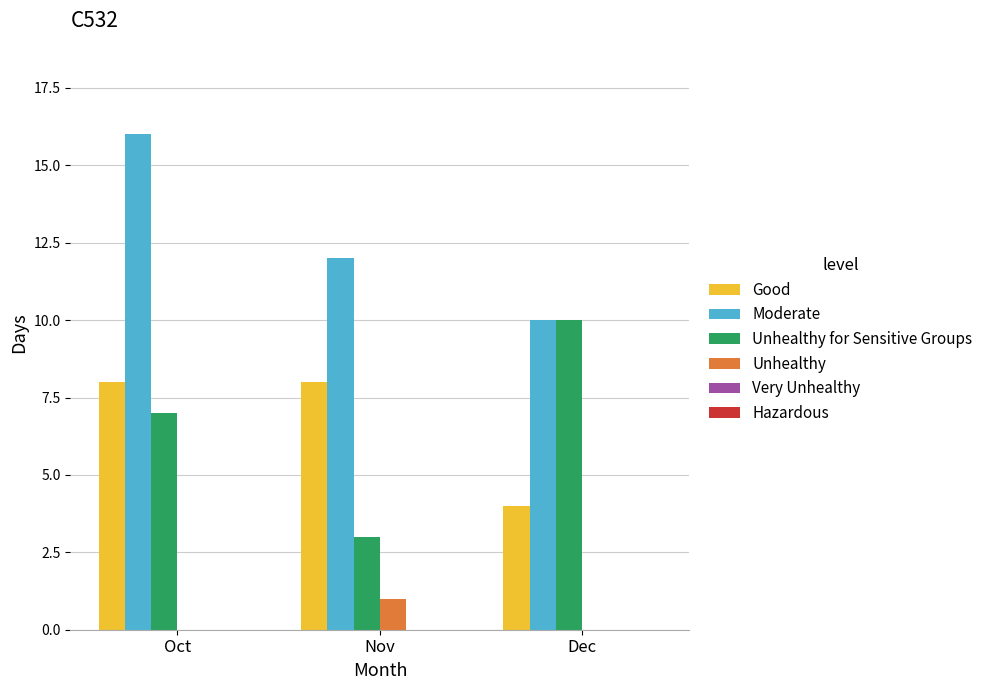

Where is Unhealthy for Sensitive Groups nearest to the value 6?

Oct